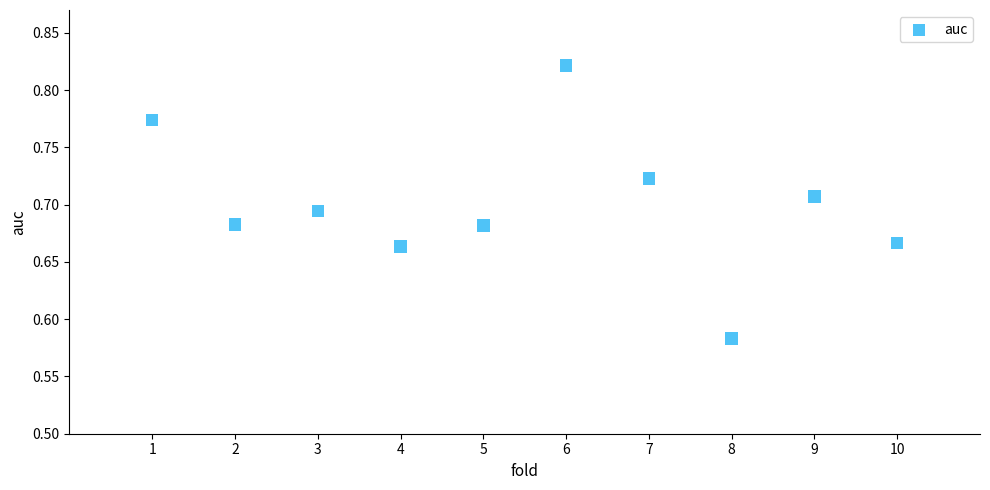

What is the average X value?

5.5